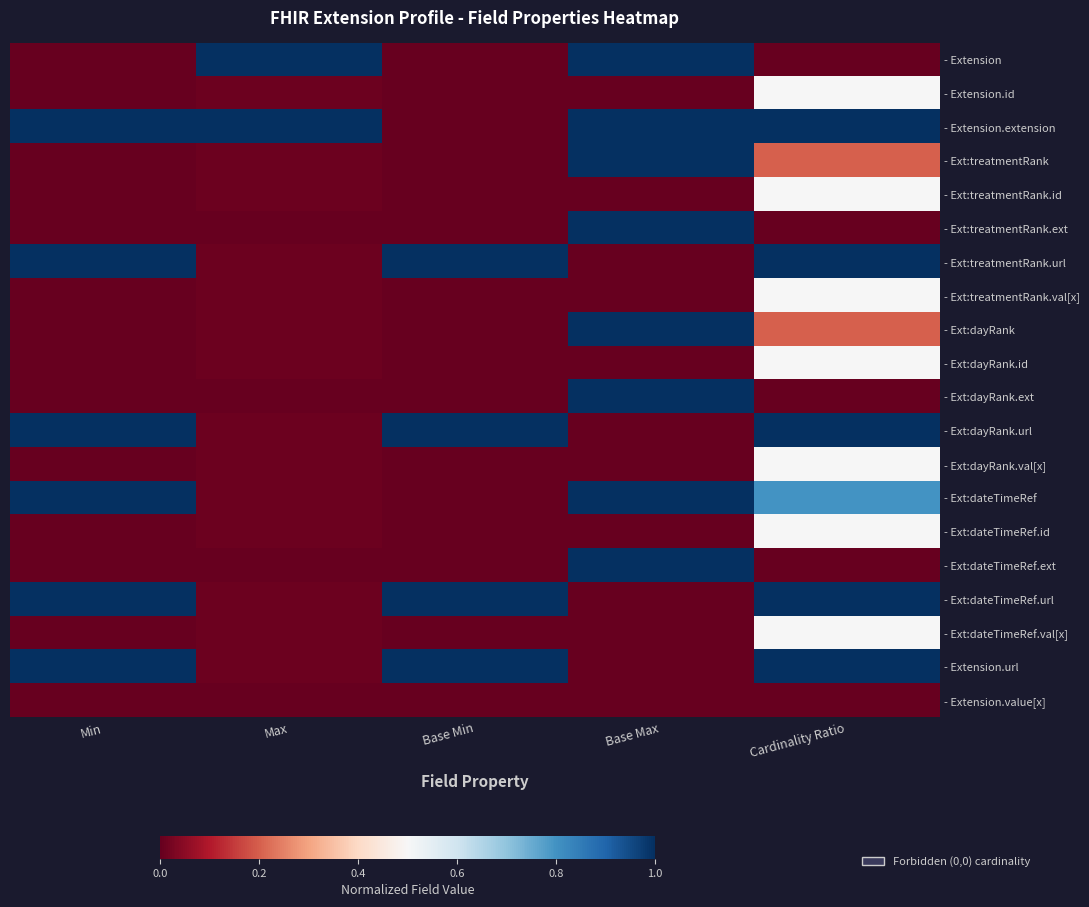

Rank the series at Min from lowest to highest value.

- Extension, - Extension.id, - Ext:treatmentRank, - Ext:treatmentRank.id, - Ext:treatmentRank.ext, - Ext:treatmentRank.val[x], - Ext:dayRank, - Ext:dayRank.id, - Ext:dayRank.ext, - Ext:dayRank.val[x], - Ext:dateTimeRef.id, - Ext:dateTimeRef.ext, - Ext:dateTimeRef.val[x], - Extension.value[x], - Extension.extension, - Ext:treatmentRank.url, - Ext:dayRank.url, - Ext:dateTimeRef, - Ext:dateTimeRef.url, - Extension.url